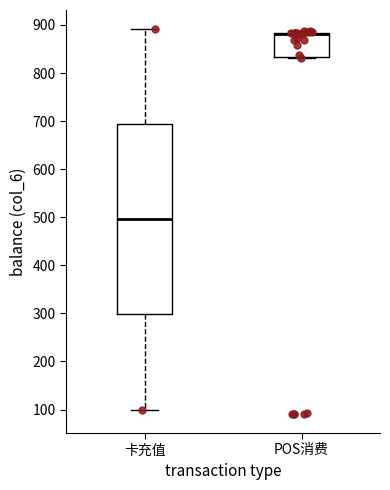

Where is the lower edge of the box for 卡充值 on the y-axis? The values are not printed on the chart, so give them approximately, as read against the axis.

300